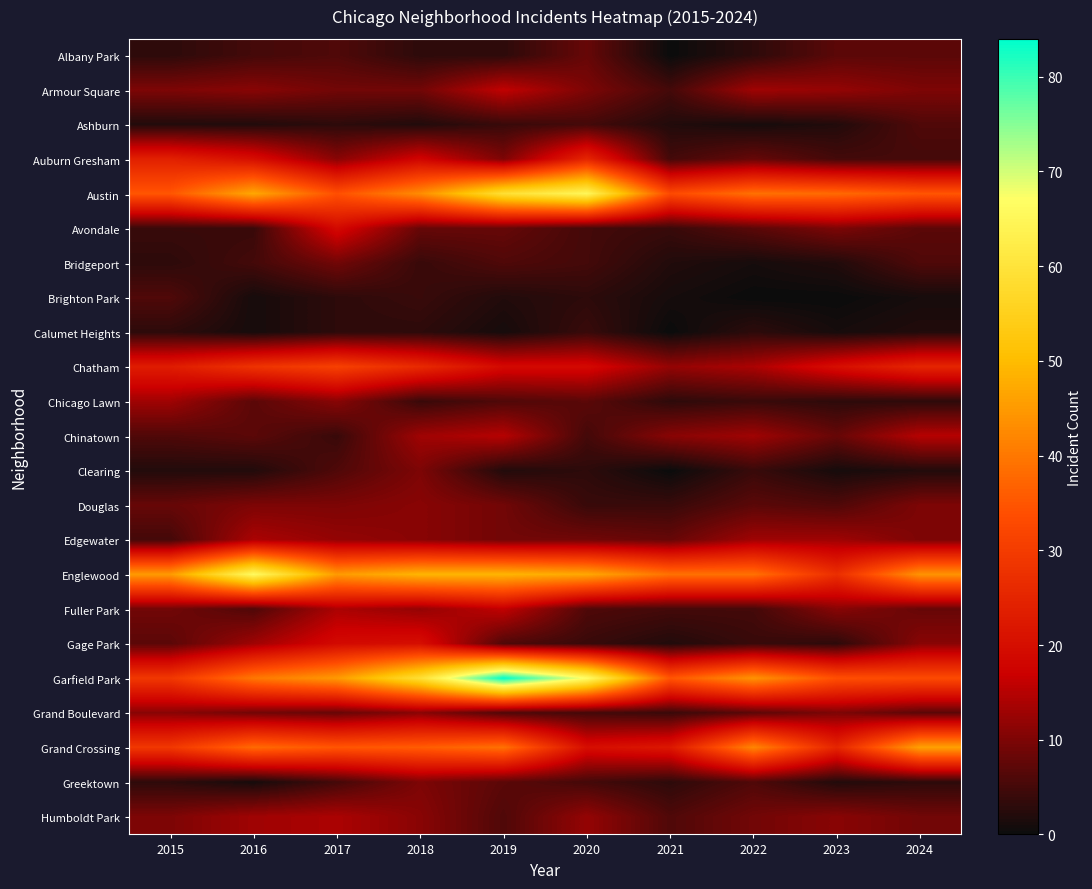

Which has a higher value, 2018 or 2024?

2024